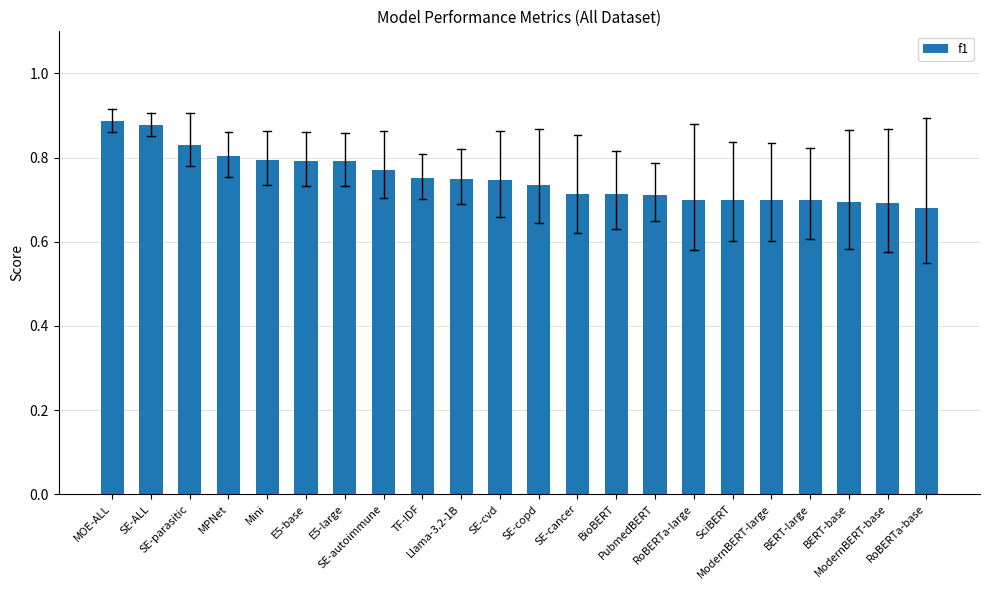

What is the label of the 6th bar from the left?

E5-base